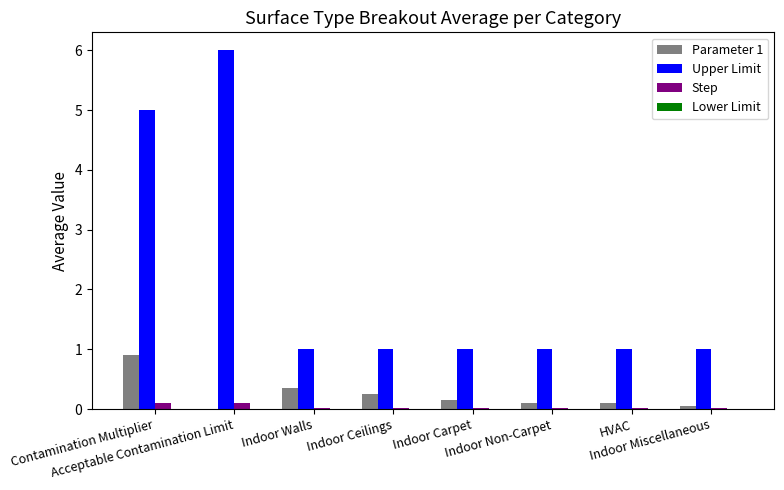

How many distinct data groups are displayed?

3